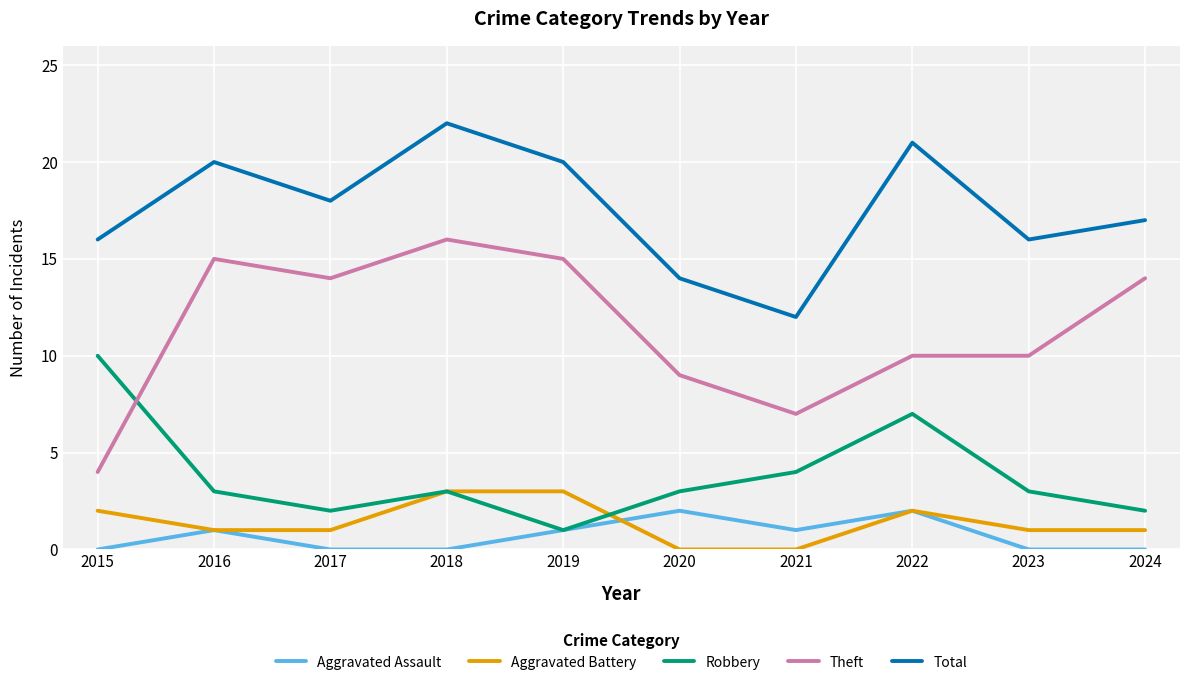

At which category does Theft reach its first local peak?

2016